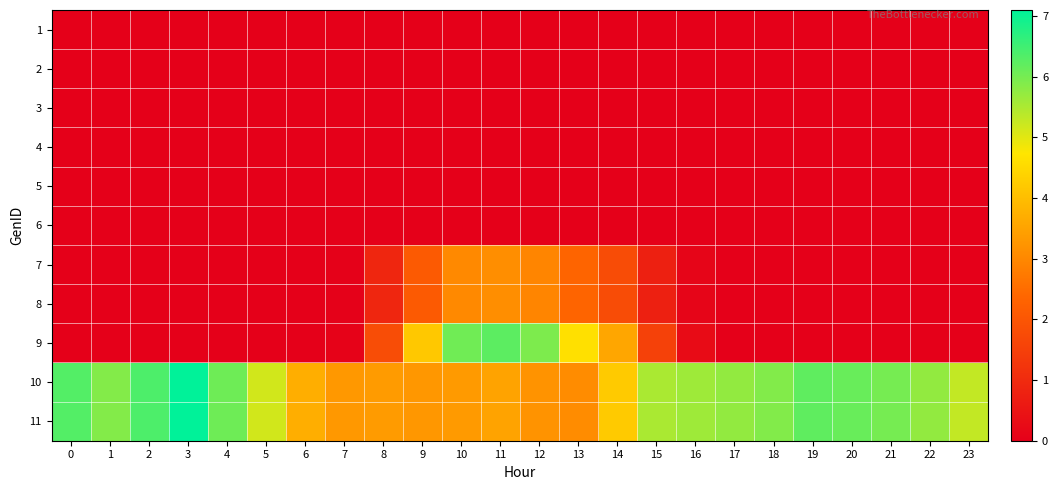

At which category is the sum across all series the highest?

11